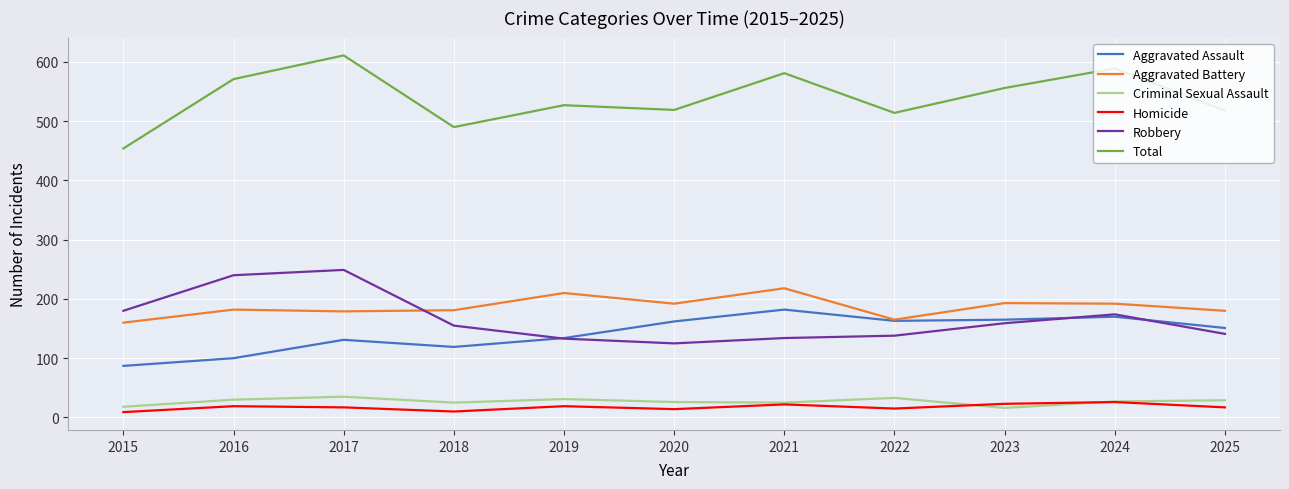

Is it true that Criminal Sexual Assault equals 26 at 2020?

True